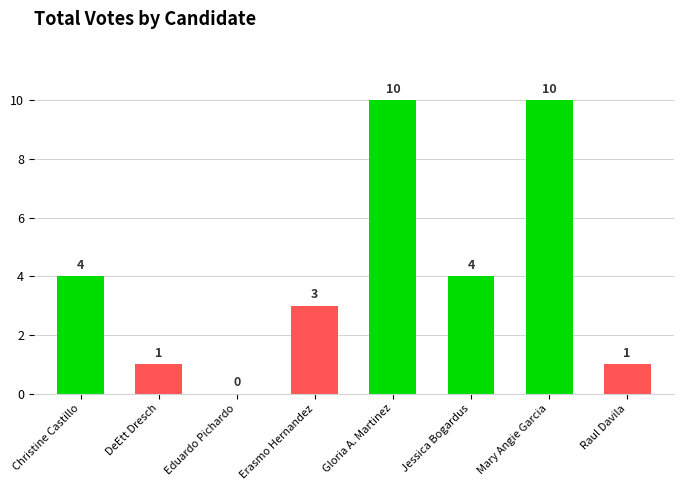

Is it true that the value at Eduardo Pichardo is 7?

False